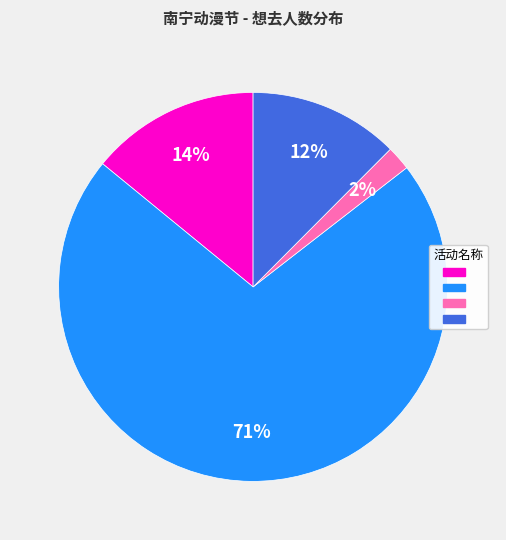

Count the number of slices in the pie.

4